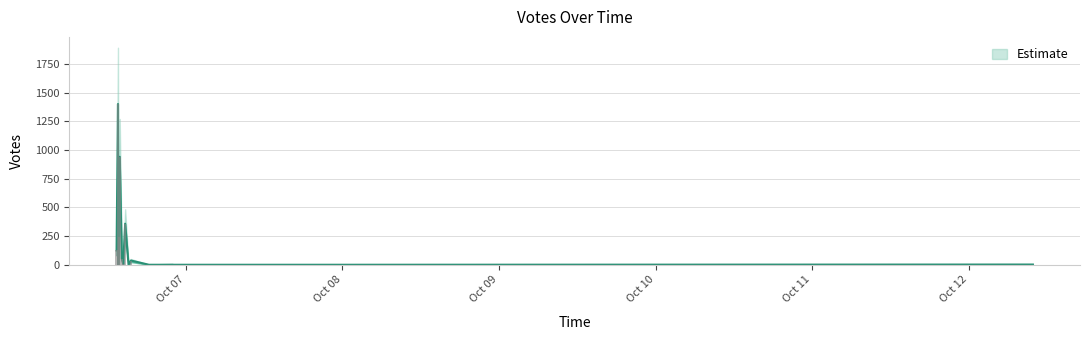

At which label does the data first exceed 1?

2019-10-06 13:36